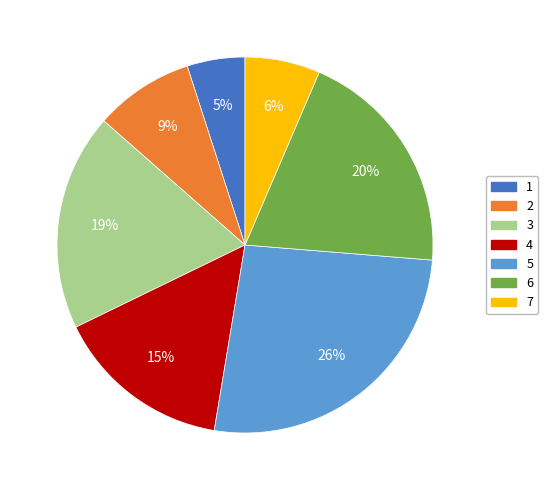

Is 4 the majority of the pie?

No